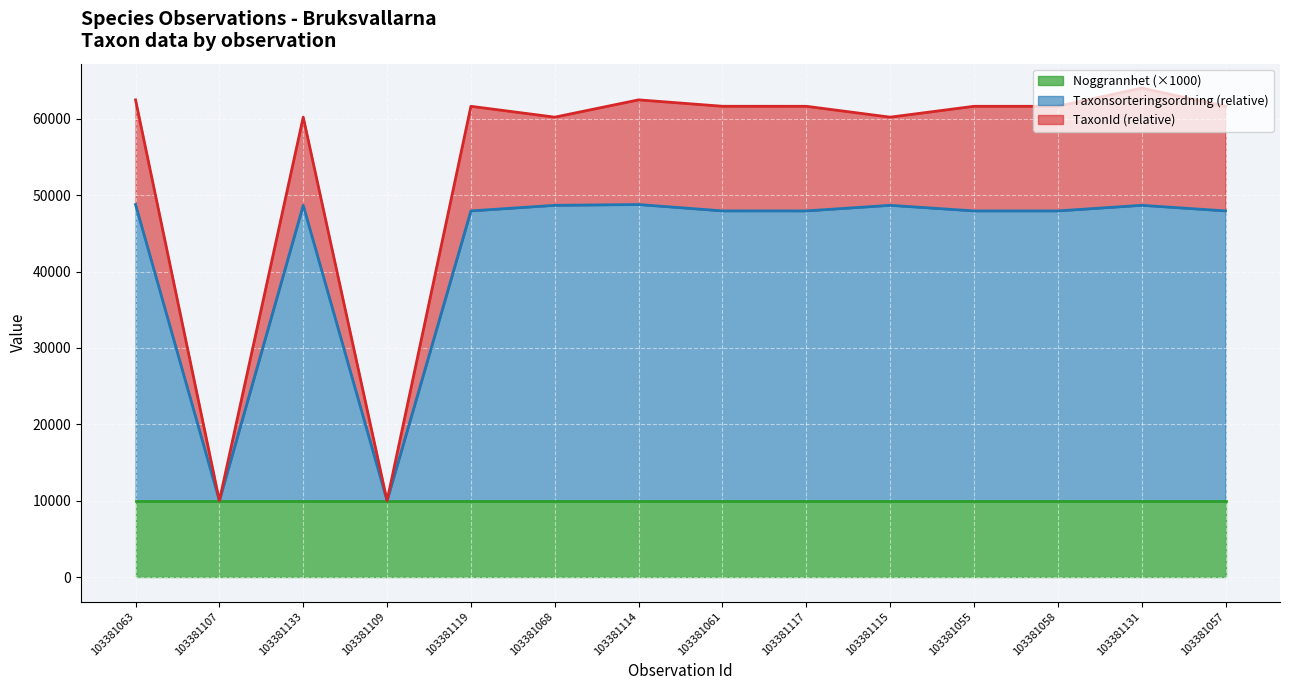

At which category does Taxonsorteringsordning reach its first local peak?

103381133